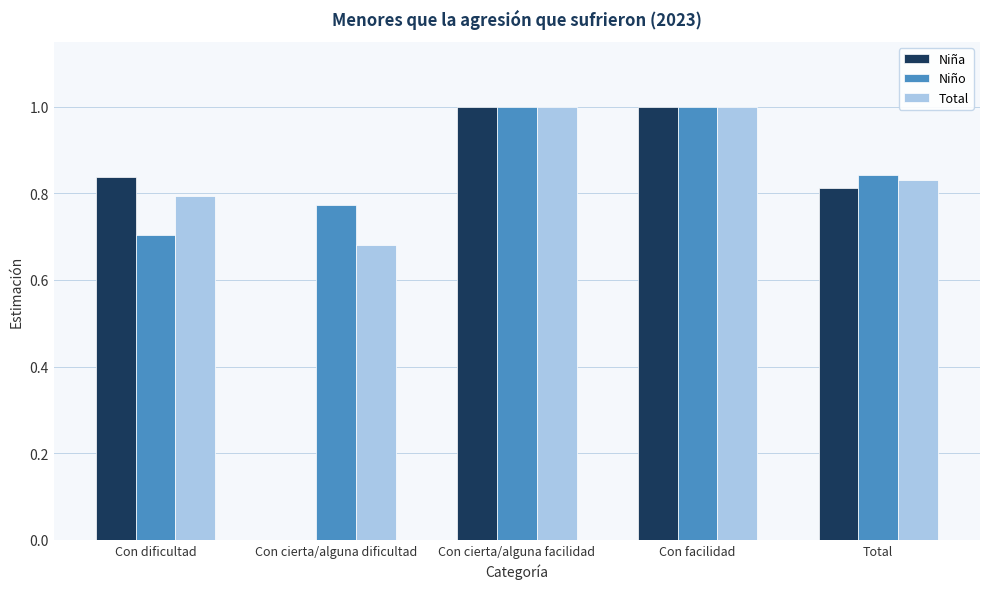

What is the sum of all Total values?

4.3